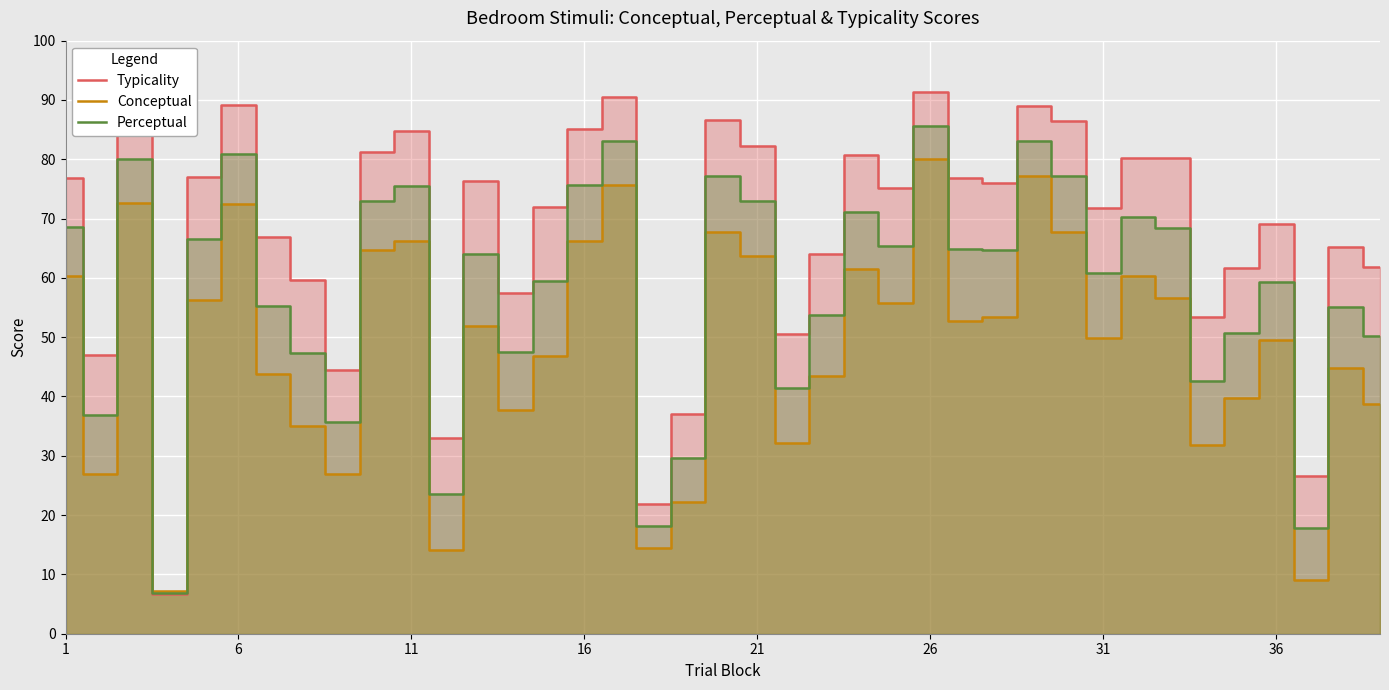

Which series has the widest spread of values?

Typicality